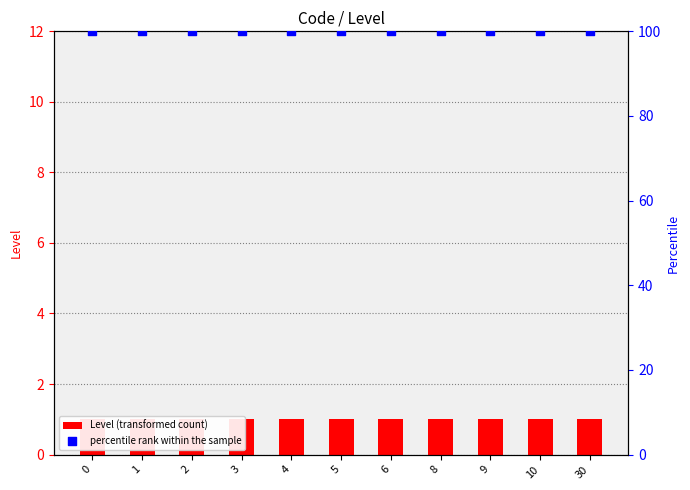

Which series reaches the minimum Y coordinate?

Level (transformed count)